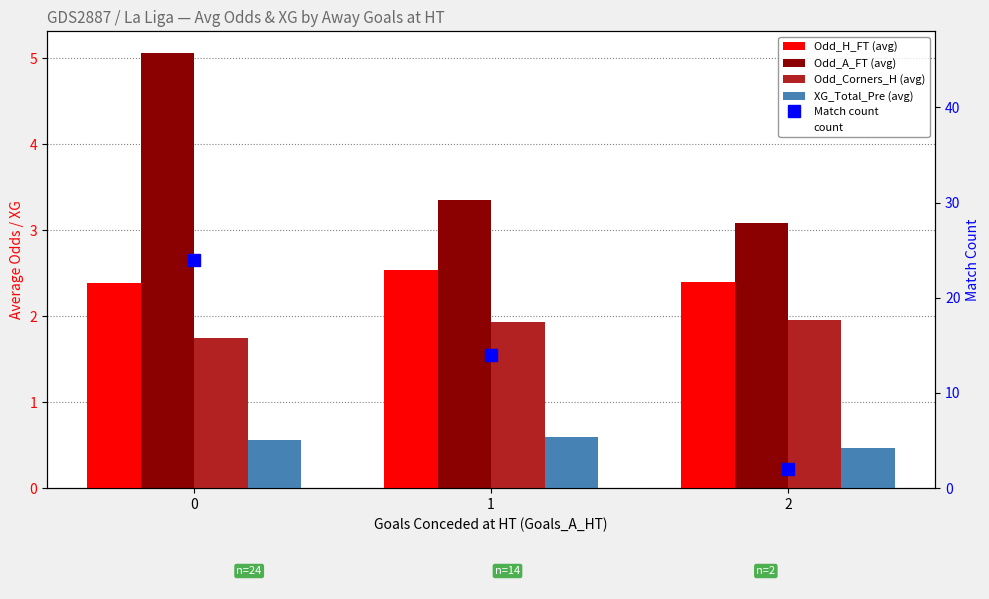

Rank the series at 2 from highest to lowest value.

Odd_A_FT (avg), Odd_H_FT (avg), Match count, count, Odd_Corners_H (avg), XG_Total_Pre (avg)